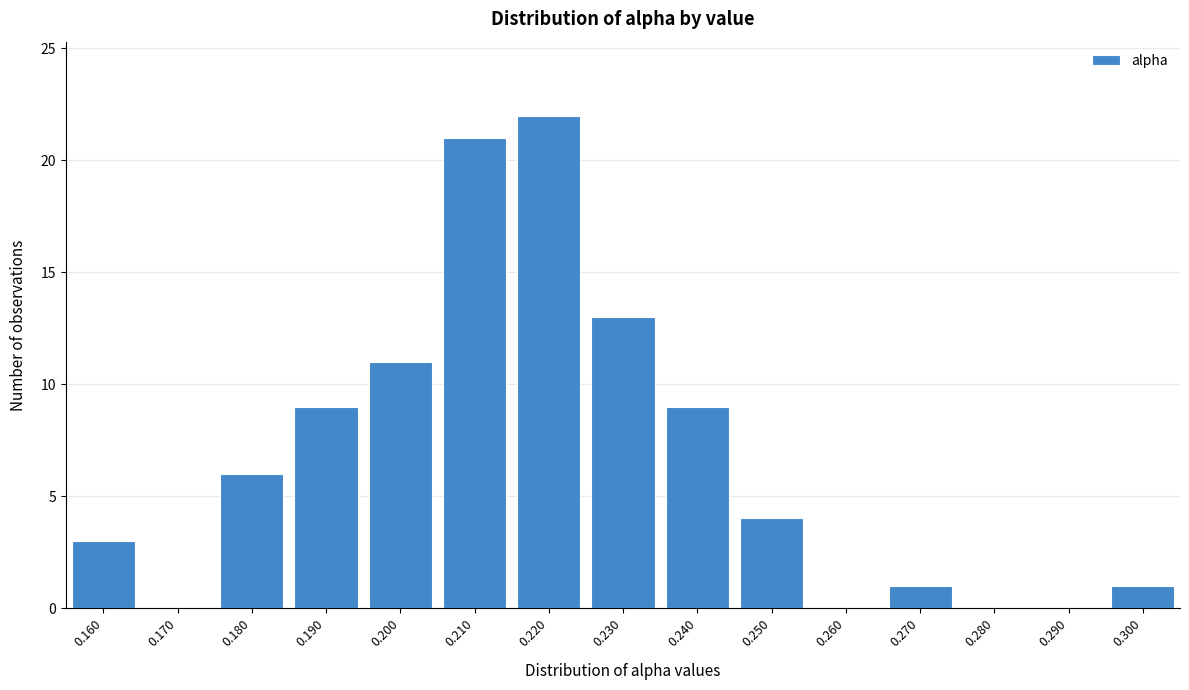

Reading left to right, what are all the values shown in this chart?

0.160=3	0.170=0	0.180=6	0.190=9	0.200=11	0.210=21	0.220=22	0.230=13	0.240=9	0.250=4	0.260=0	0.270=1	0.280=0	0.290=0	0.300=1